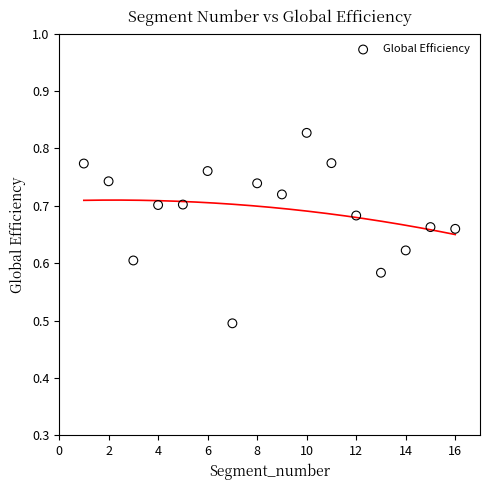

What is the range of Y values (max minus min)?

0.3